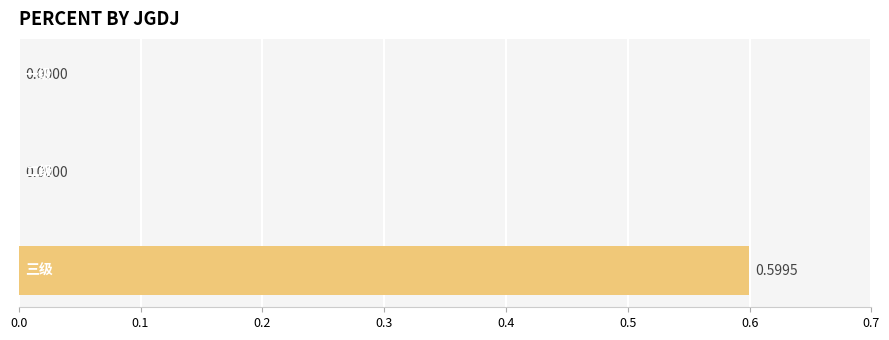

The chart shows a value of -0.3 at 一级. True or false?

False